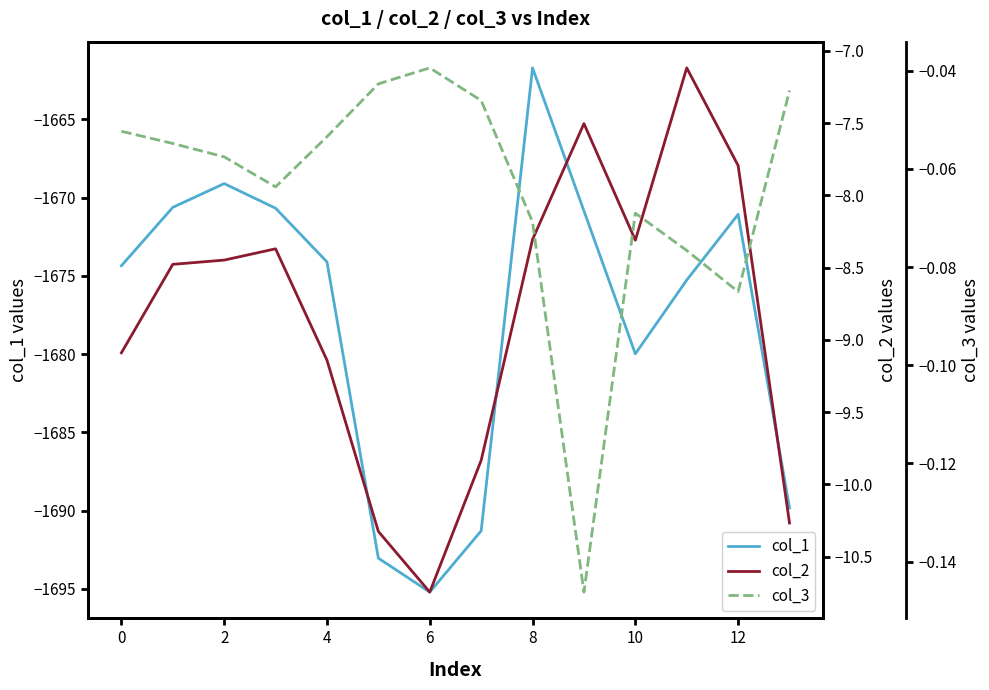

Which category has the highest value in the col_1 series?

8